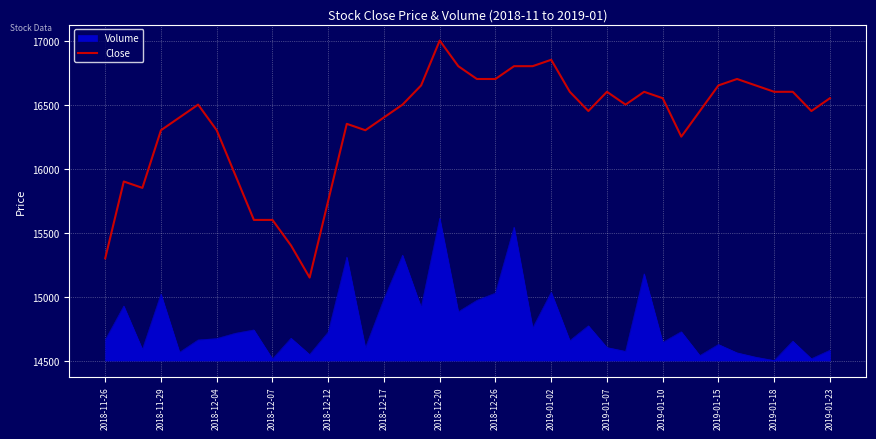

What is the highest value of the Volume series?

15612.5